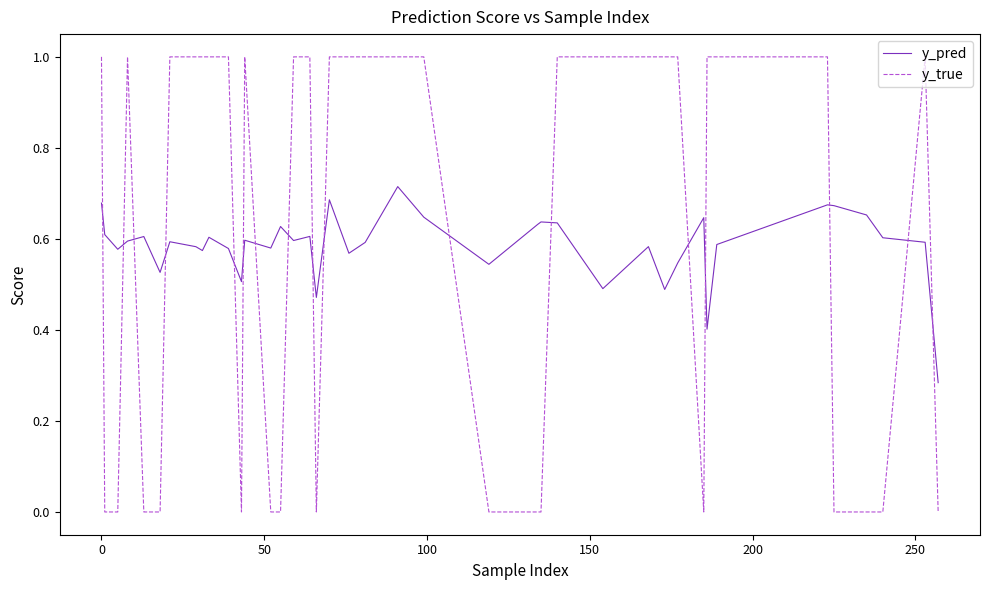

Which series has the largest total across all categories?

y_true